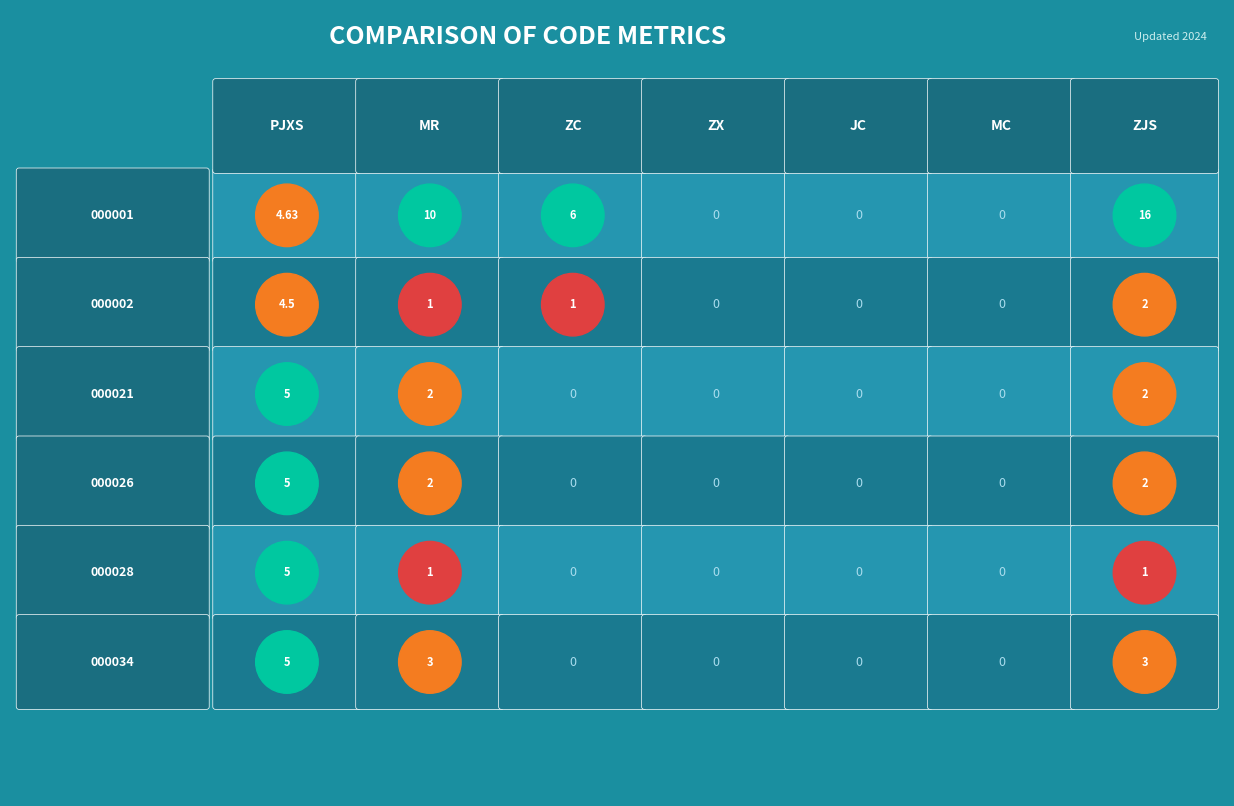

True or false: 000034 has a value of 5.0 at pjxs.

True